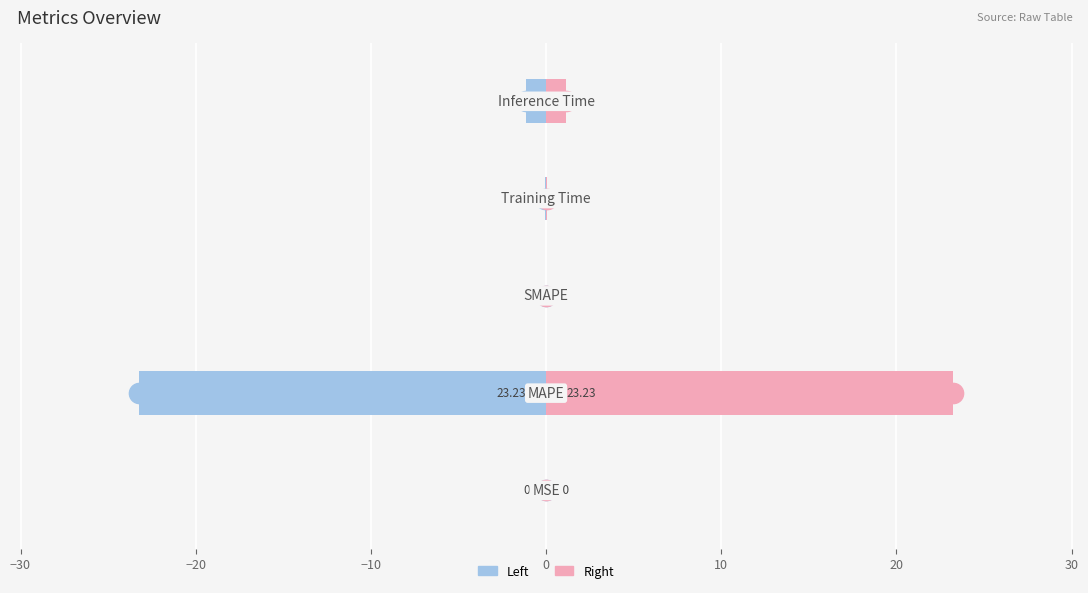

Which series has the largest range (max minus min)?

col_1 (left)